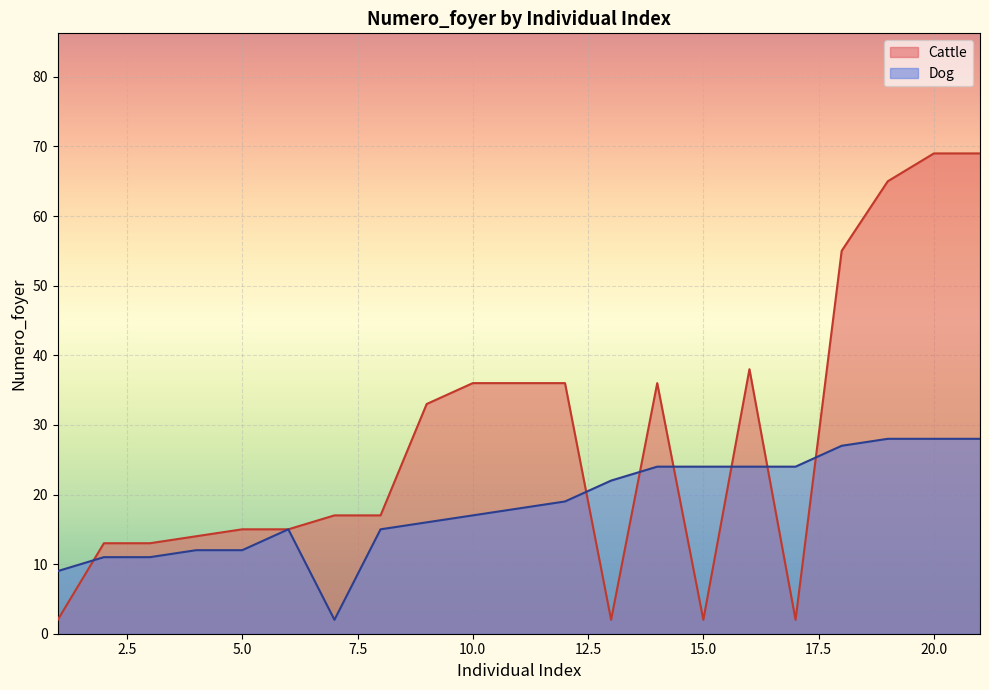

What is the value of the 21st point from the left?

69